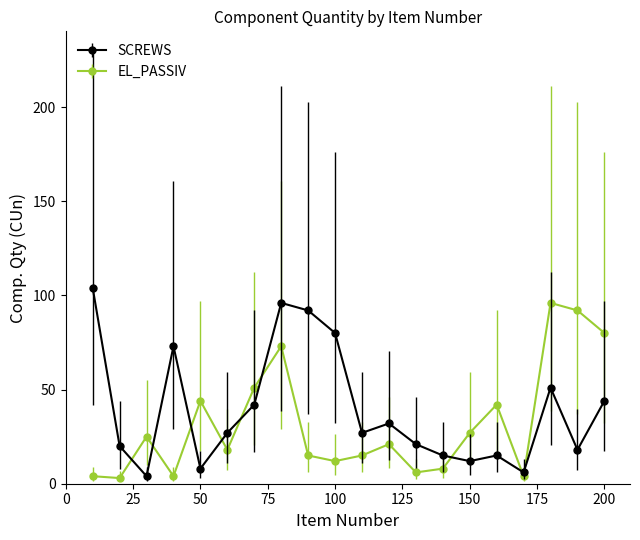

How many interior local peaks does the SCREWS series have?

5